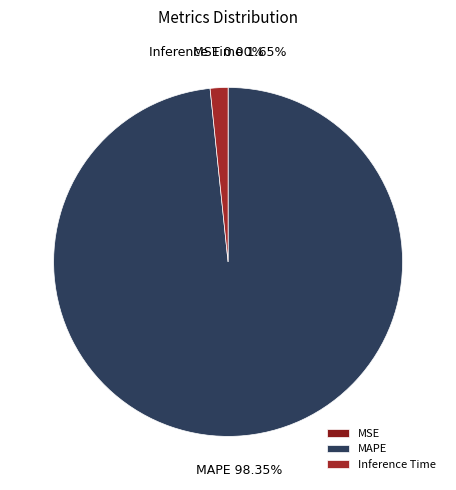

Between Inference Time and MAPE, which is larger?

MAPE